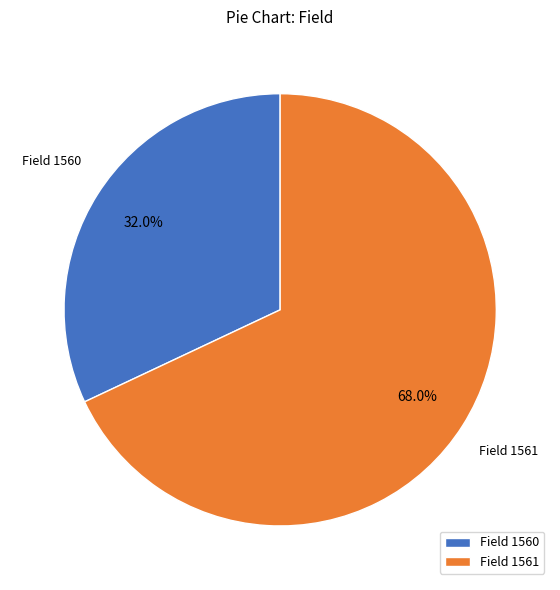

Between Field 1560 and Field 1561, which is larger?

Field 1561